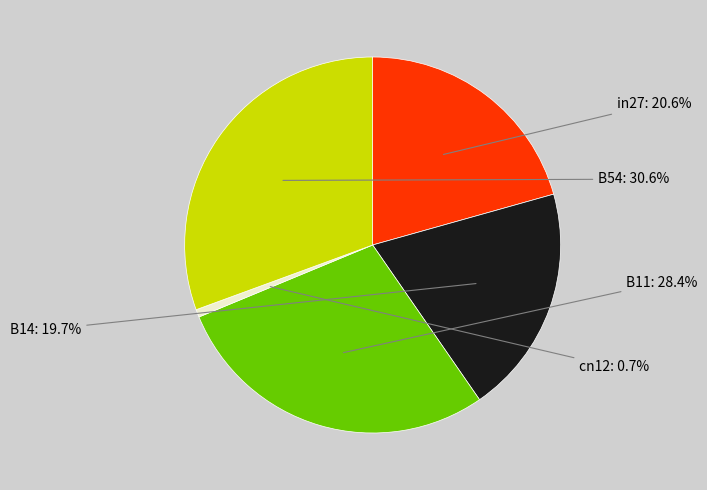

Rank the categories by value from highest to lowest.

B54, B11, in27, B14, cn12